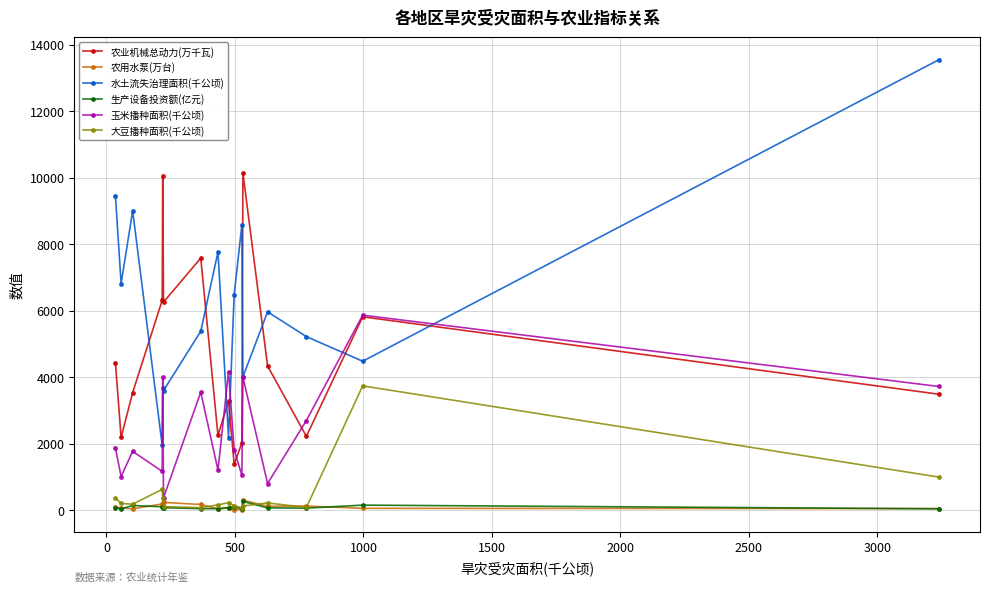

Which series has the largest total across all categories?

水土流失治理面积(千公顷)